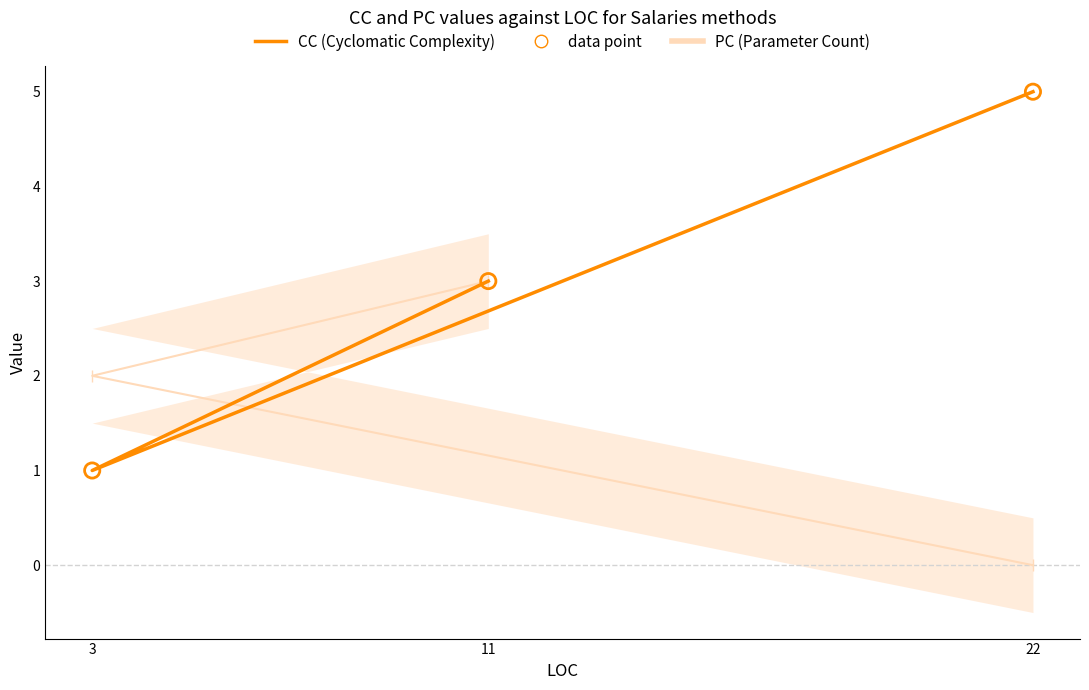

Which series contains the highest Y value?

CC